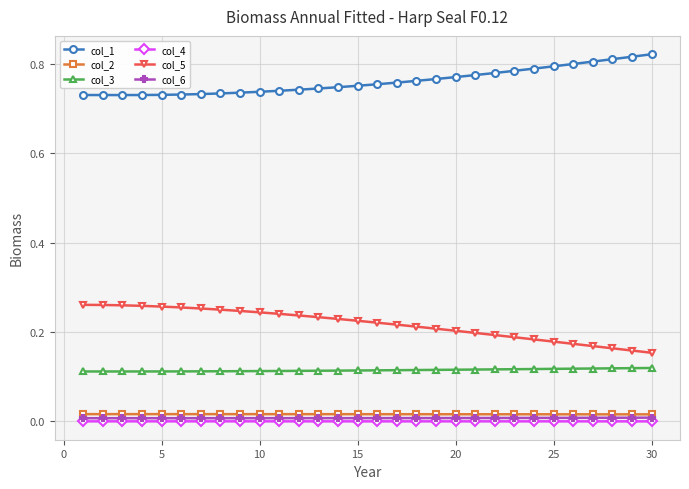

True or false: col_4 and col_2 cross at least once.

False